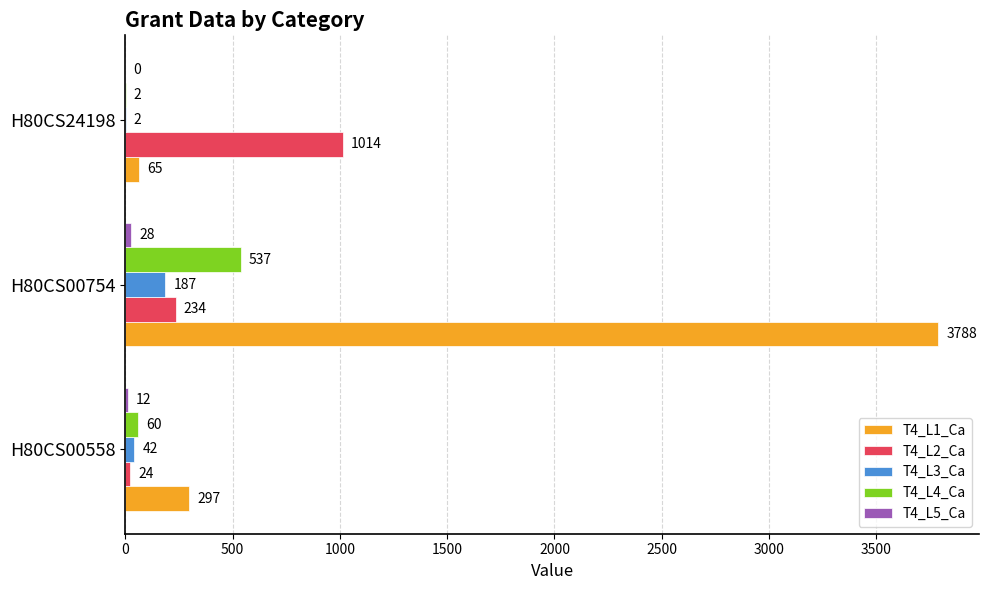

Is the value of T4_L1_Ca at H80CS00754 greater than the value of T4_L3_Ca at H80CS24198?

Yes